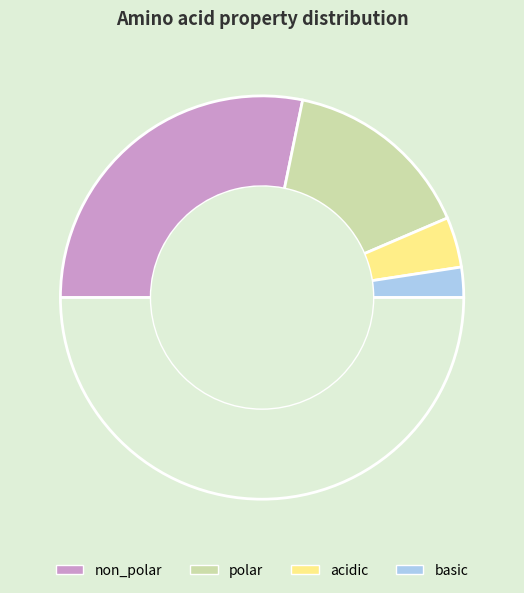

How many slices are in this pie chart?

5